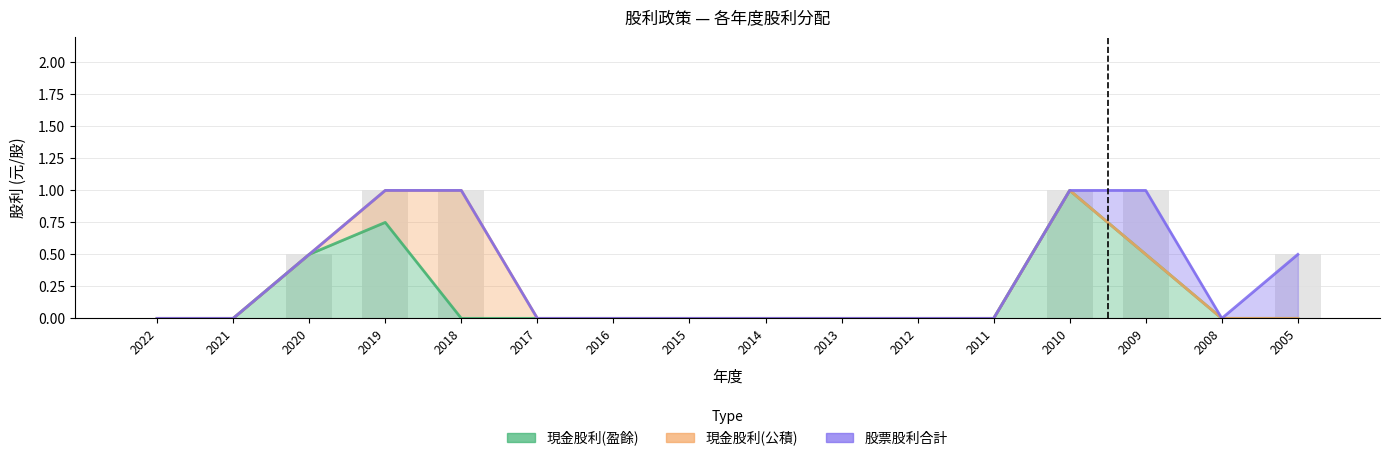

What is the maximum value for 現金股利(盈餘)?

1.0